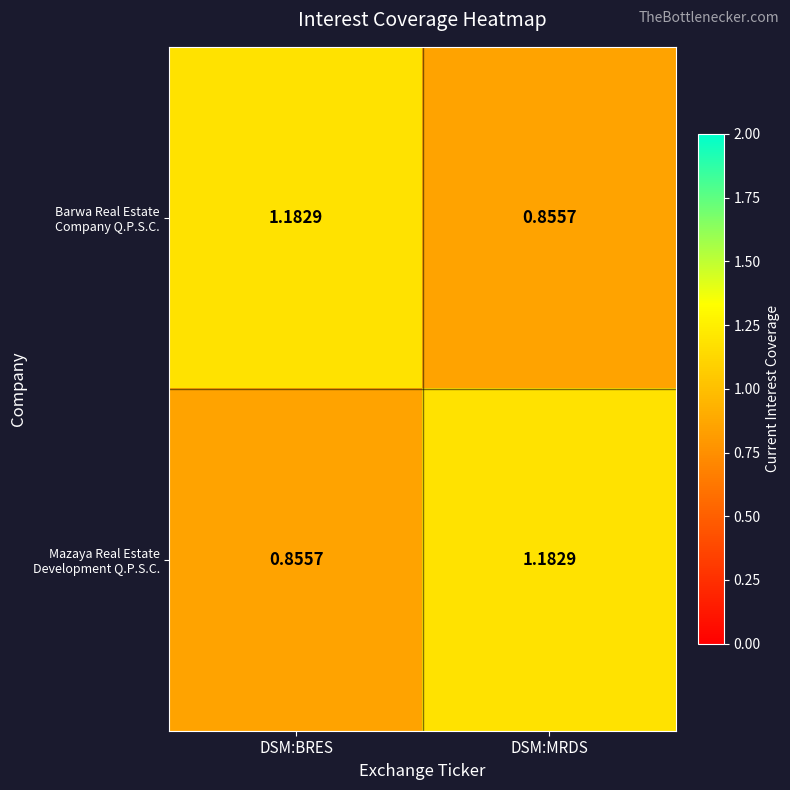

How many data points does each series have?

2